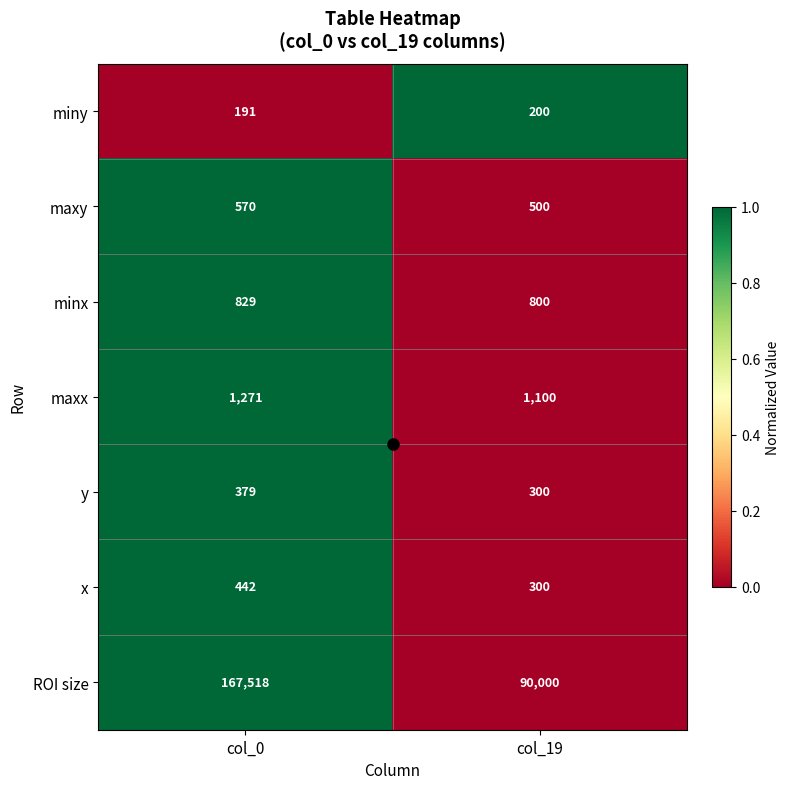

True or false: minx has a value of 800 at col_19.

True